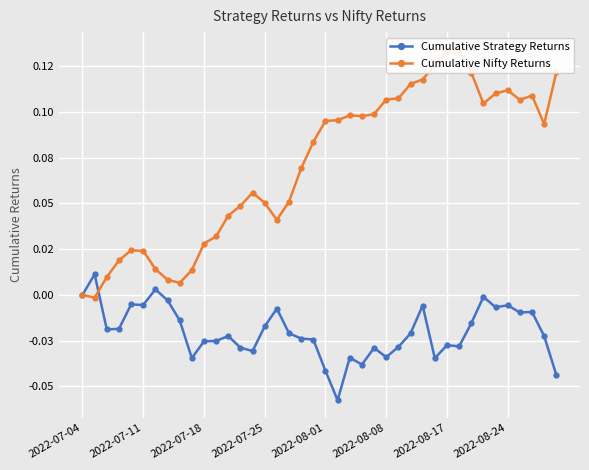

What position from the left is 34?

35